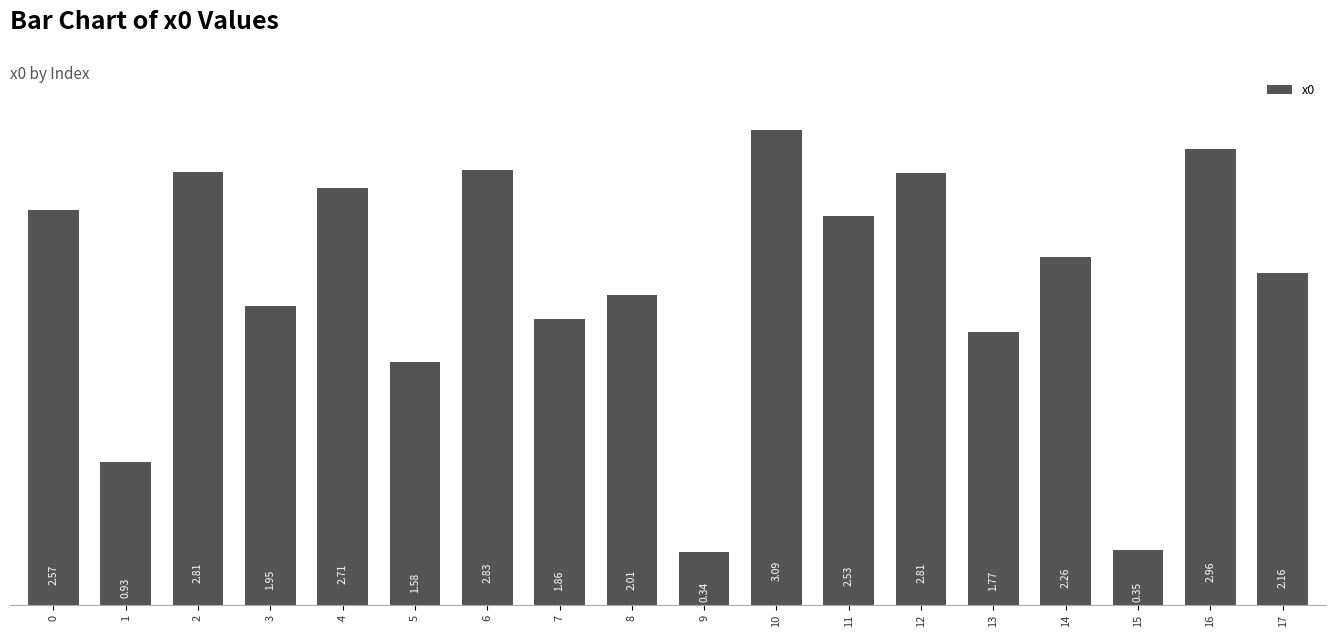

What is the change in value from 4 to 12?

+0.1